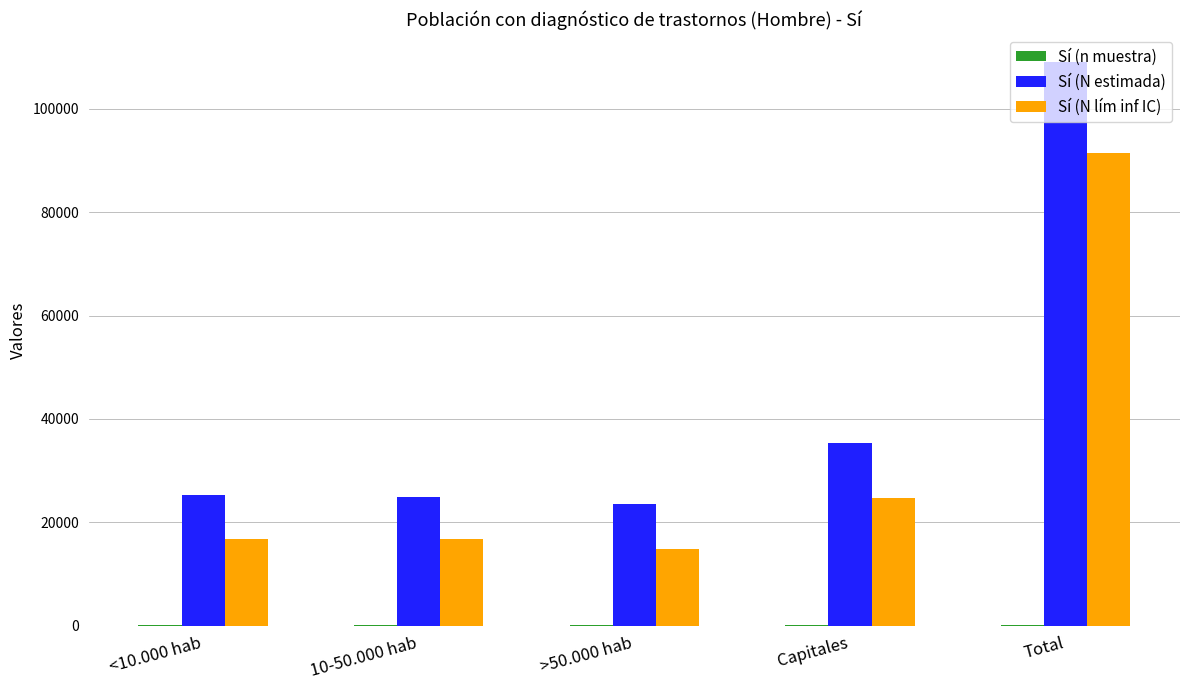

What is the sum of the Sí (N lím inf IC) values at 10-50.000 hab and Total?

108068